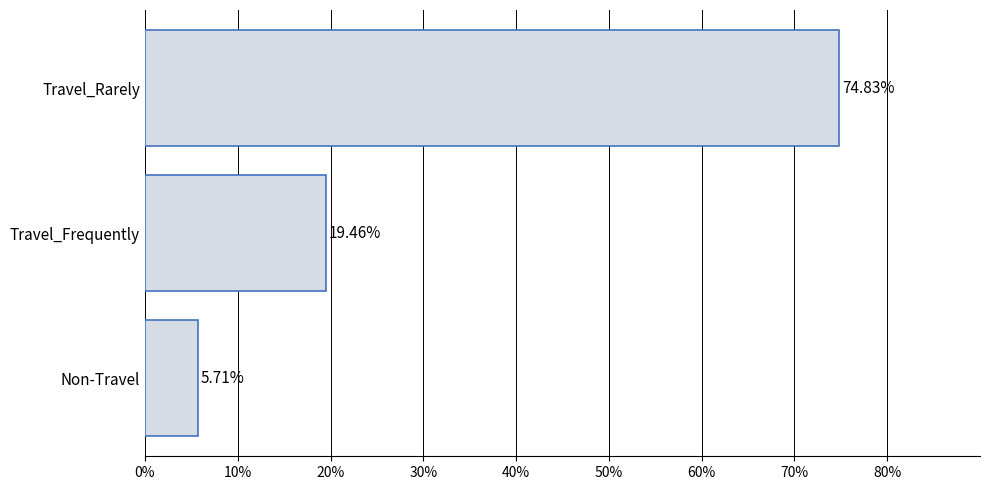

What is the smallest value displayed?

5.7